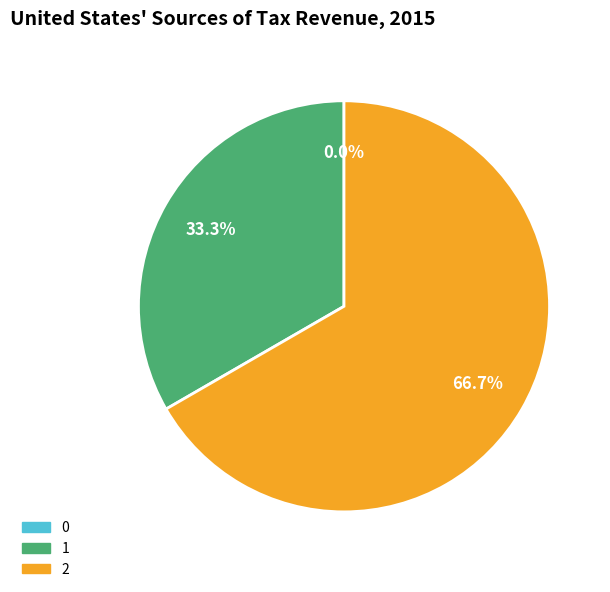

To the nearest percent, what is the average slice percentage?

33%